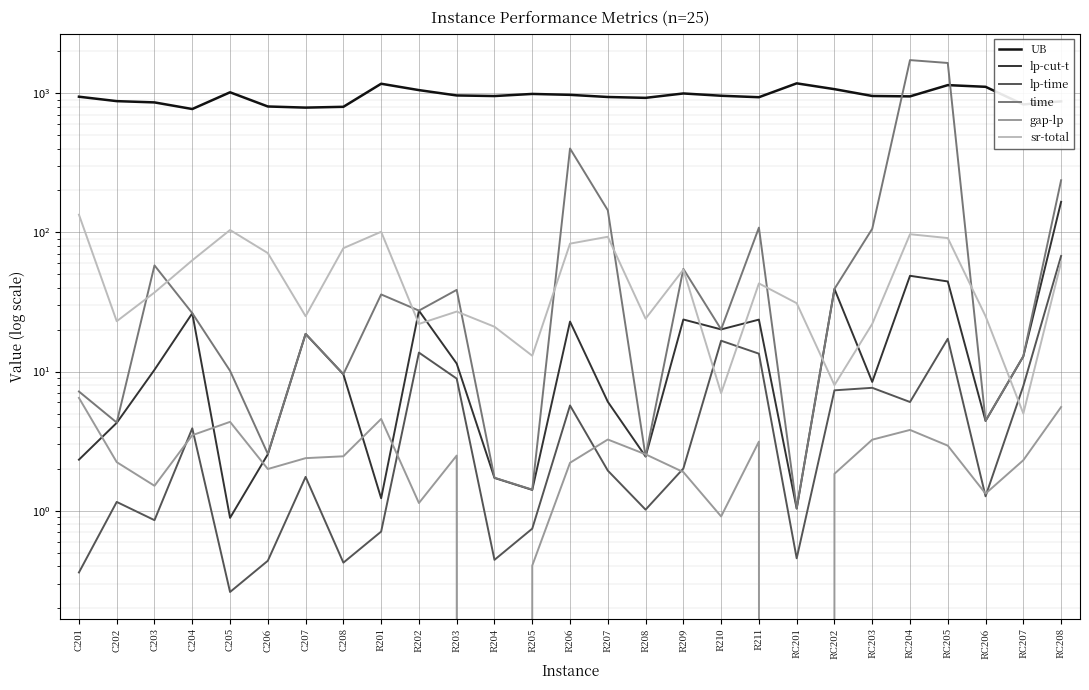

What is the label of the 6th point from the right?

RC203